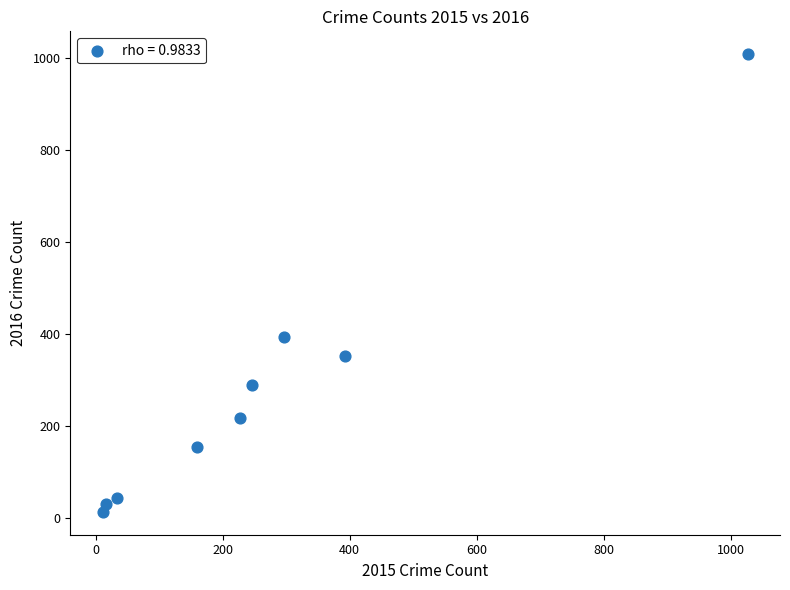

What Y value in the scatter plot is closest to 511?

394